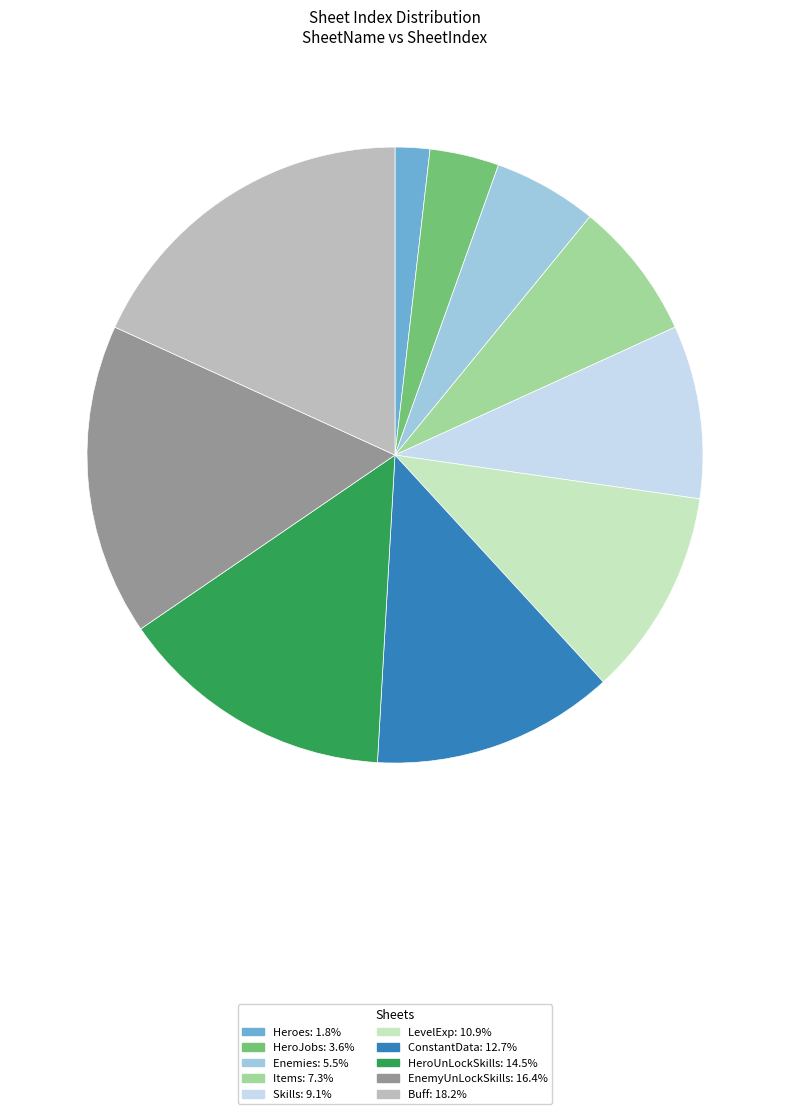

What is the smallest slice in the pie chart?

Heroes